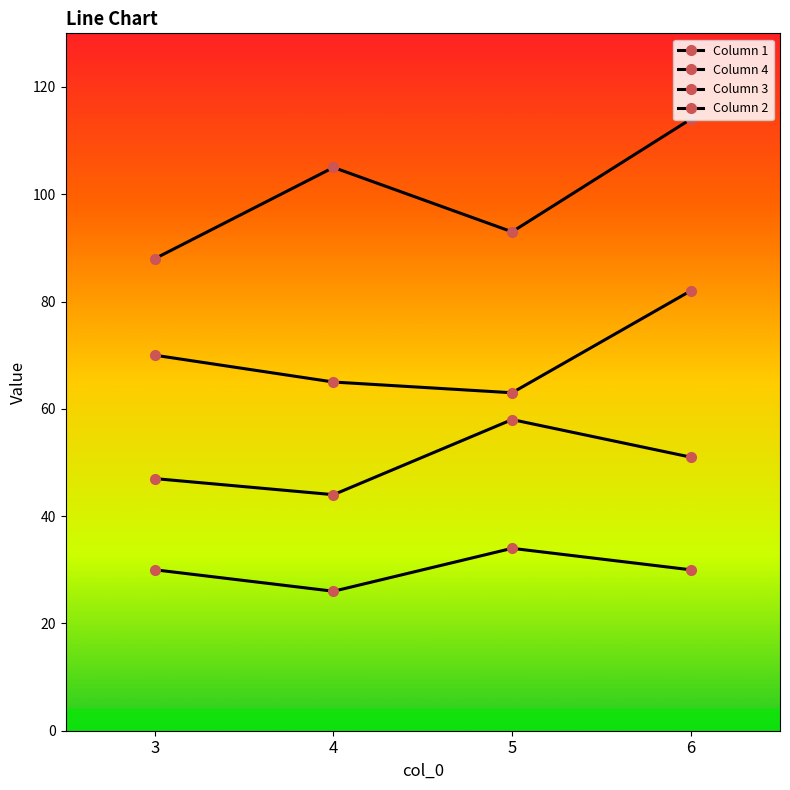

What is the sum of all Column 3 values?

200